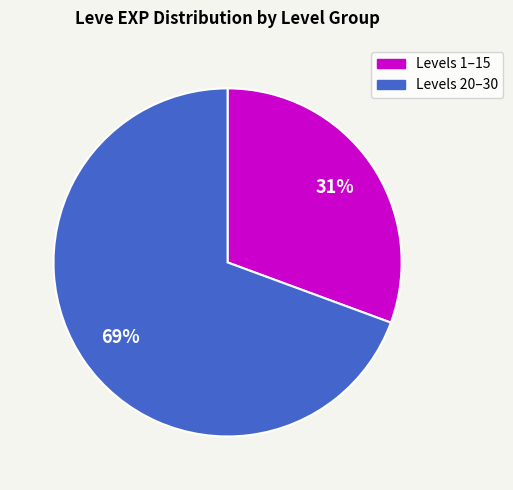

How many slices are in this pie chart?

2